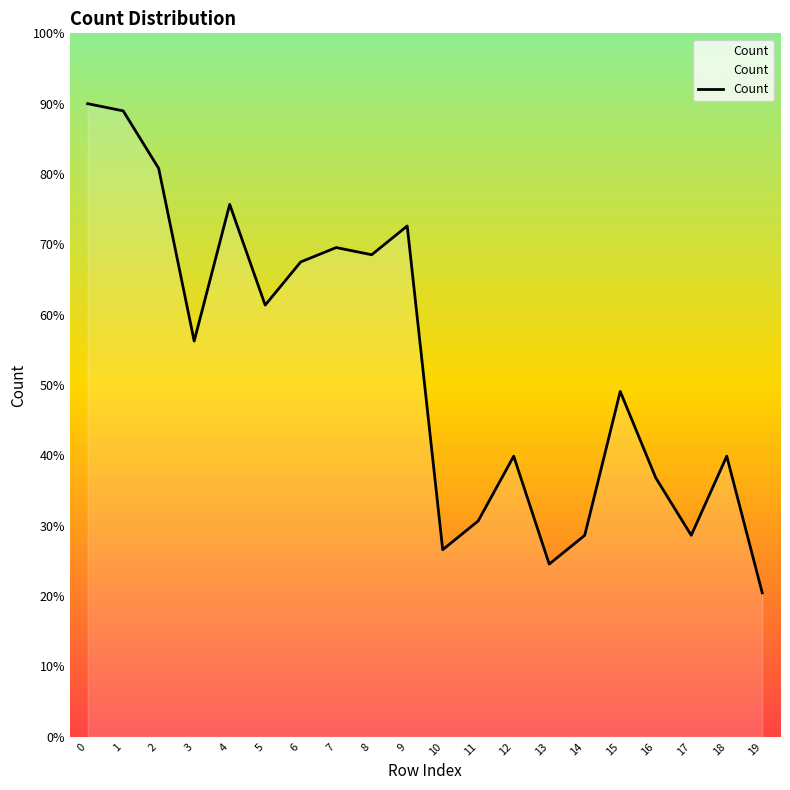

What is the sum of the values at 8 and 1?

157.5